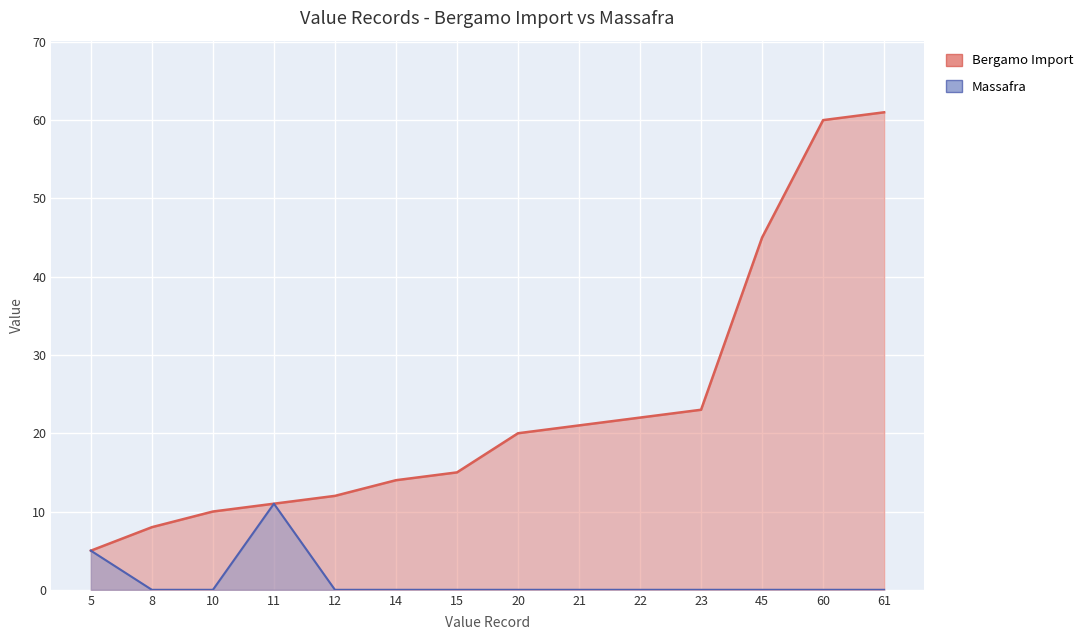

True or false: Bergamo Import and Massafra cross at least once.

False